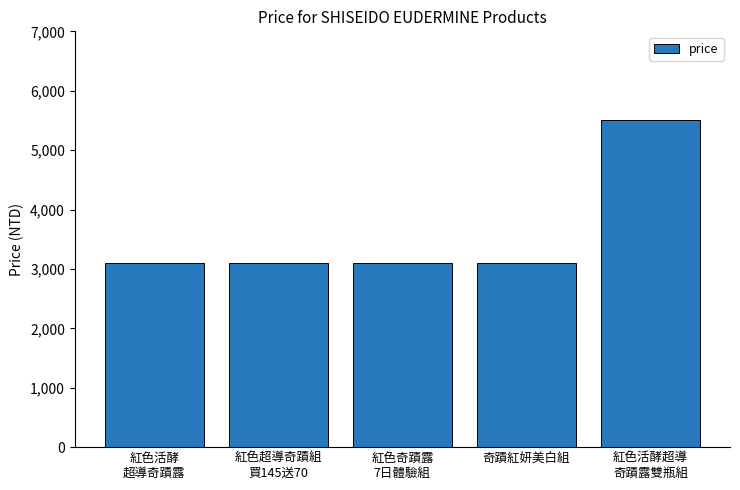

Reading left to right, transcribe all the data shown in this chart.

3100	3100	3100	3100	5500